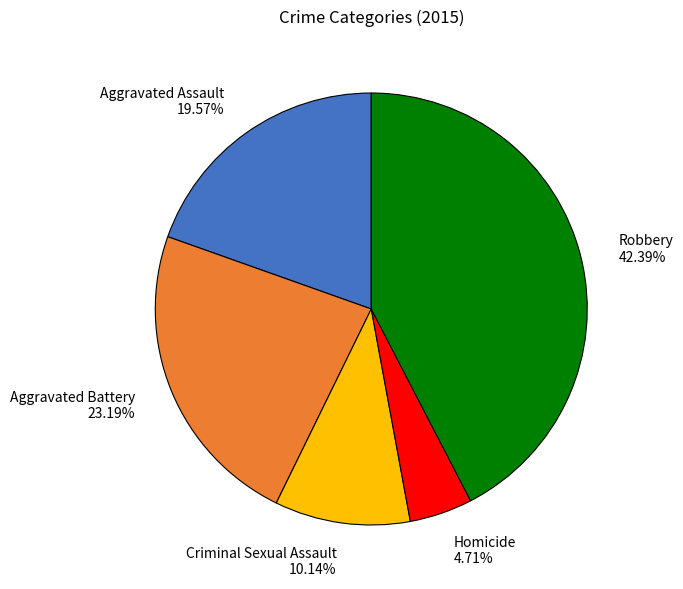

Approximately how many times larger is the value at Robbery compared to Criminal Sexual Assault?

4.2